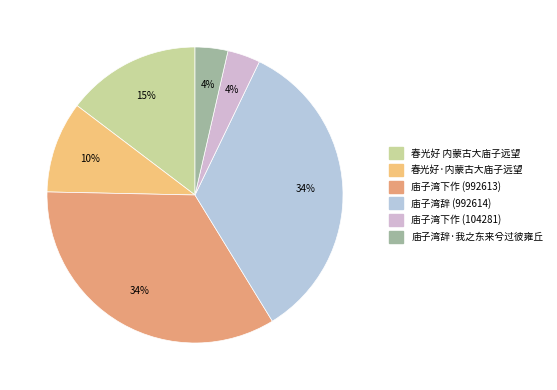

To the nearest percent, what portion does 庙子湾辞·我之东来兮过彼雍丘 represent?

4%